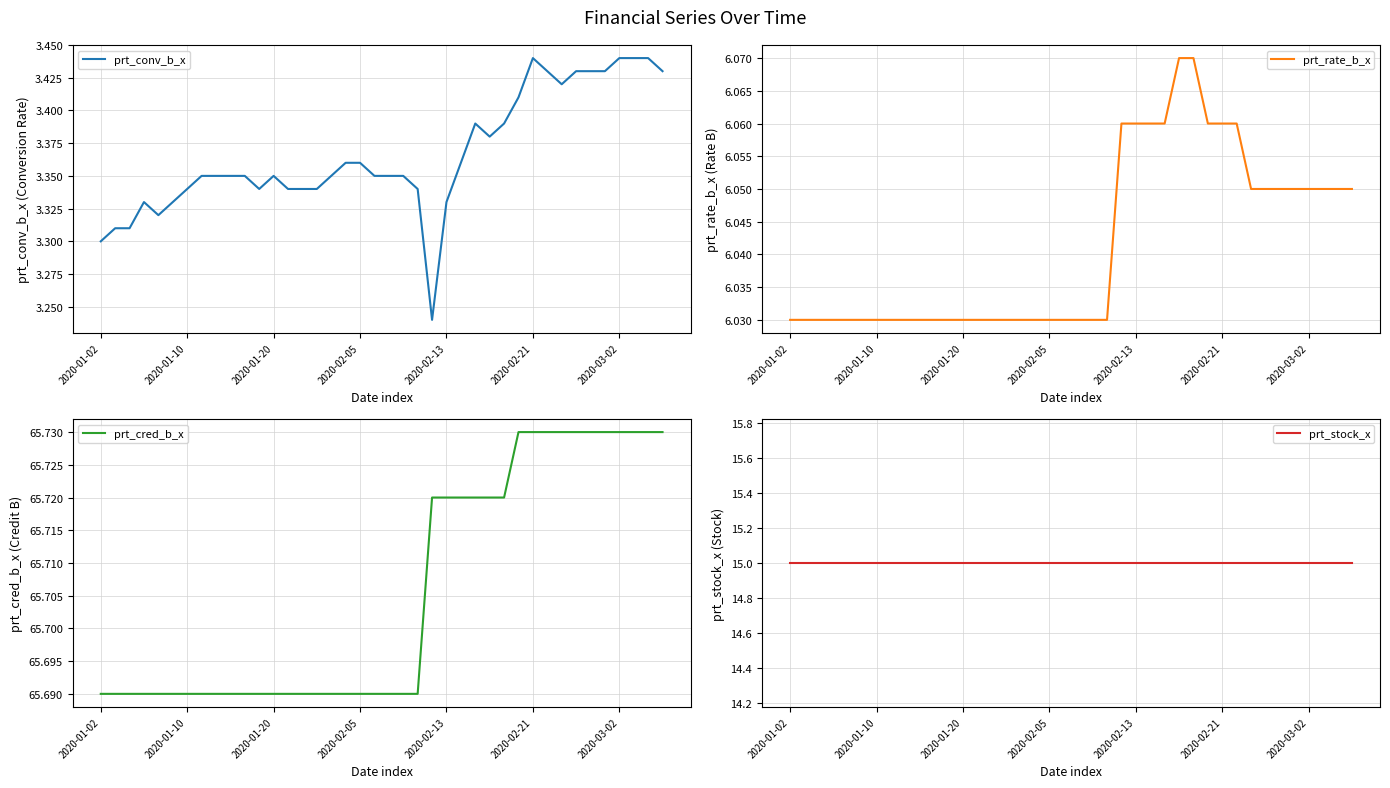

Reading left to right, what are all the values shown in this chart?

prt_conv_b_x: 3.3	3.3	3.3	3.3	3.3	3.3	3.3	3.4	3.4	3.4	3.4	3.3	3.4	3.3	3.3	3.3	3.4	3.4	3.4	3.4	3.4	3.4	3.3	3.2	3.3	3.4	3.4	3.4	3.4	3.4	3.4	3.4	3.4	3.4	3.4	3.4	3.4	3.4	3.4	3.4
prt_rate_b_x: 6.0	6.0	6.0	6.0	6.0	6.0	6.0	6.0	6.0	6.0	6.0	6.0	6.0	6.0	6.0	6.0	6.0	6.0	6.0	6.0	6.0	6.0	6.0	6.1	6.1	6.1	6.1	6.1	6.1	6.1	6.1	6.1	6.0	6.0	6.0	6.0	6.0	6.0	6.0	6.0
prt_cred_b_x: 65.7	65.7	65.7	65.7	65.7	65.7	65.7	65.7	65.7	65.7	65.7	65.7	65.7	65.7	65.7	65.7	65.7	65.7	65.7	65.7	65.7	65.7	65.7	65.7	65.7	65.7	65.7	65.7	65.7	65.7	65.7	65.7	65.7	65.7	65.7	65.7	65.7	65.7	65.7	65.7
prt_stock_x: 15.0	15.0	15.0	15.0	15.0	15.0	15.0	15.0	15.0	15.0	15.0	15.0	15.0	15.0	15.0	15.0	15.0	15.0	15.0	15.0	15.0	15.0	15.0	15.0	15.0	15.0	15.0	15.0	15.0	15.0	15.0	15.0	15.0	15.0	15.0	15.0	15.0	15.0	15.0	15.0